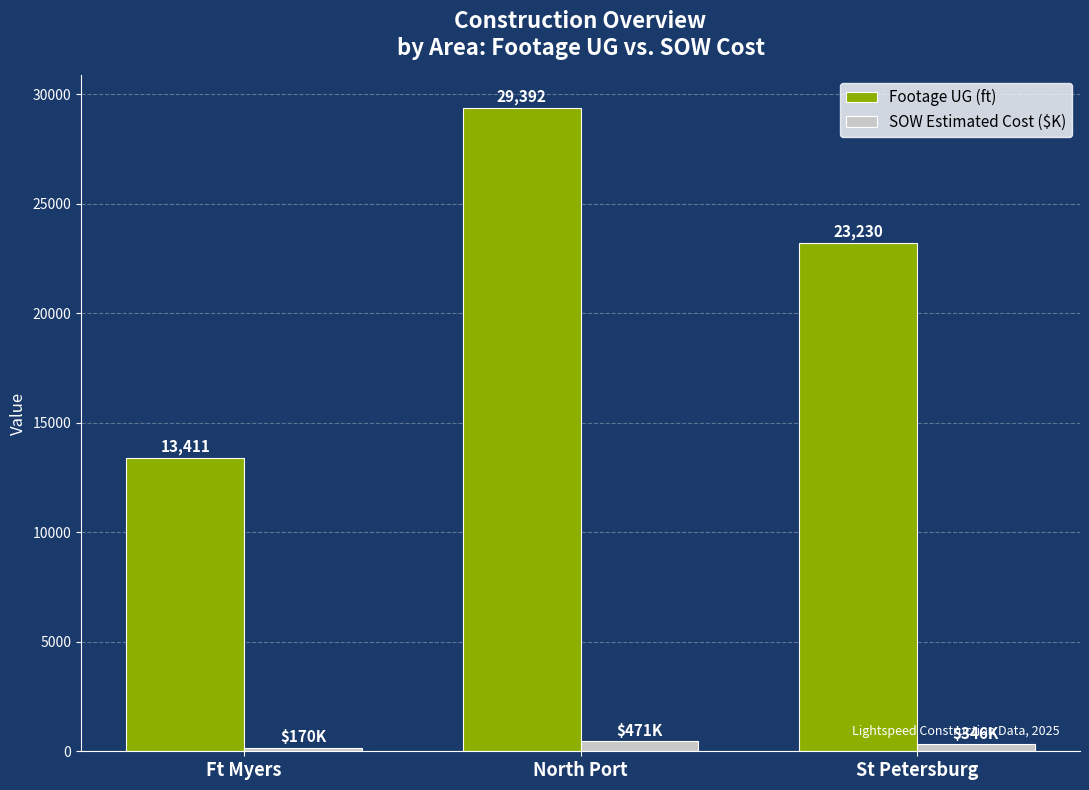

At which category is the sum across all series the highest?

North Port